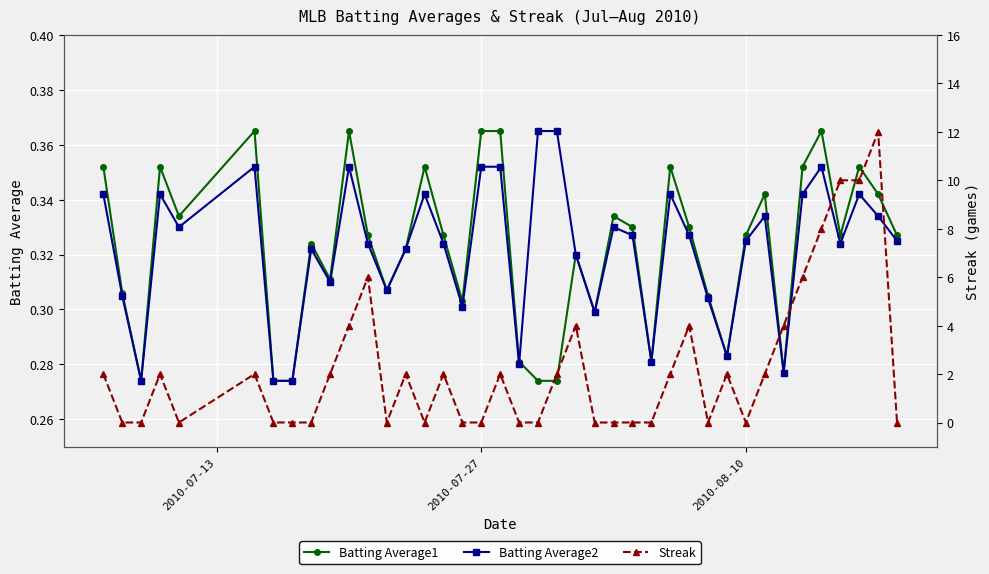

Count the Batting Average2 values in the range 0 to 1.

40